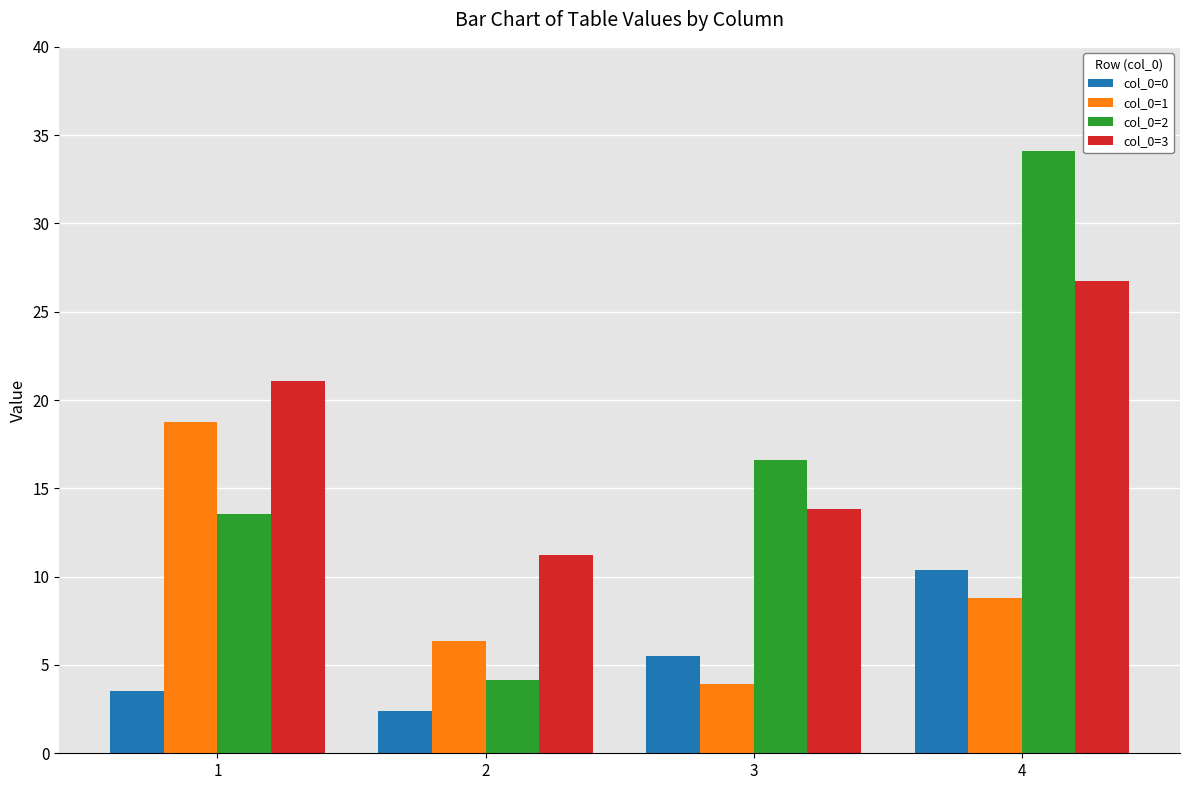

How many values in the col_0=2 series exceed 16?

2